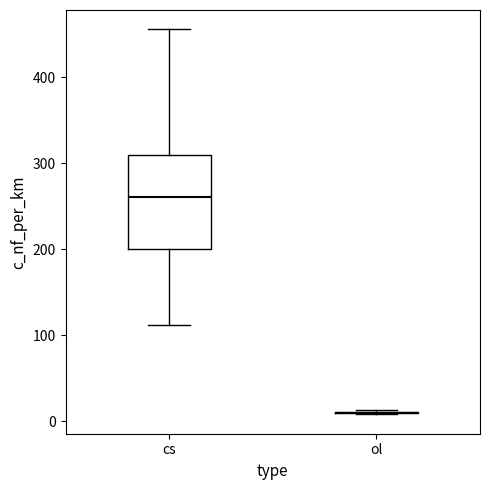

Comparing the boxes themselves (not the whiskers), which one is the tallest?

cs